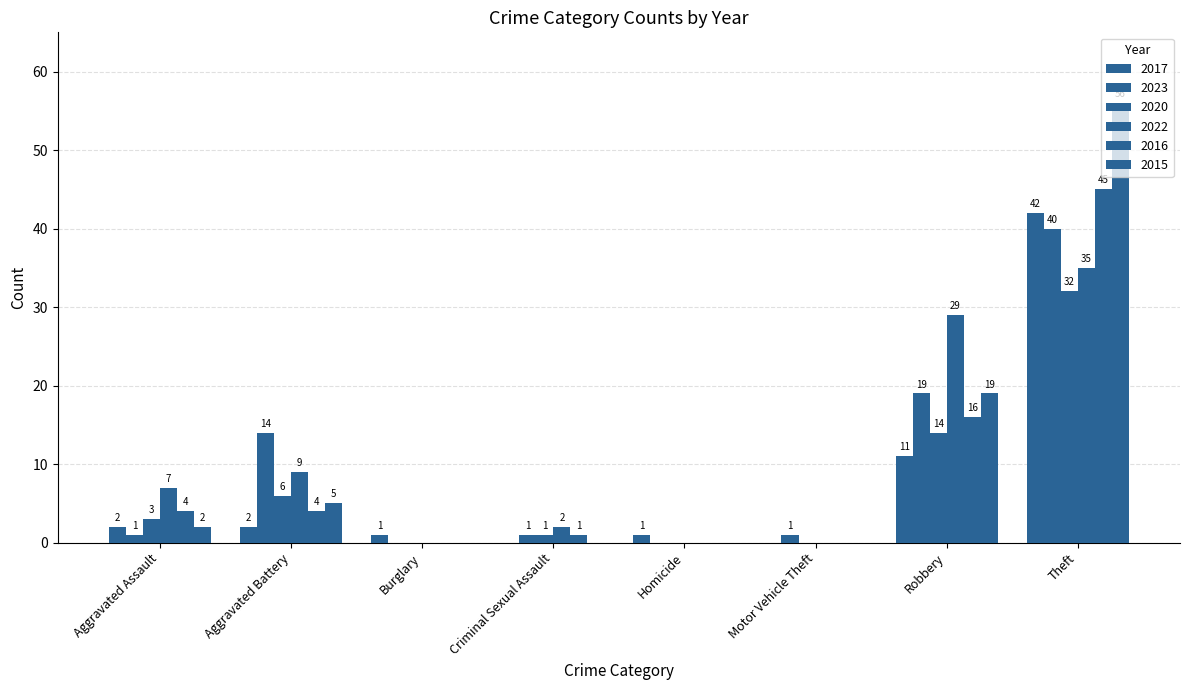

What is the label of the 6th bar from the right?

Burglary